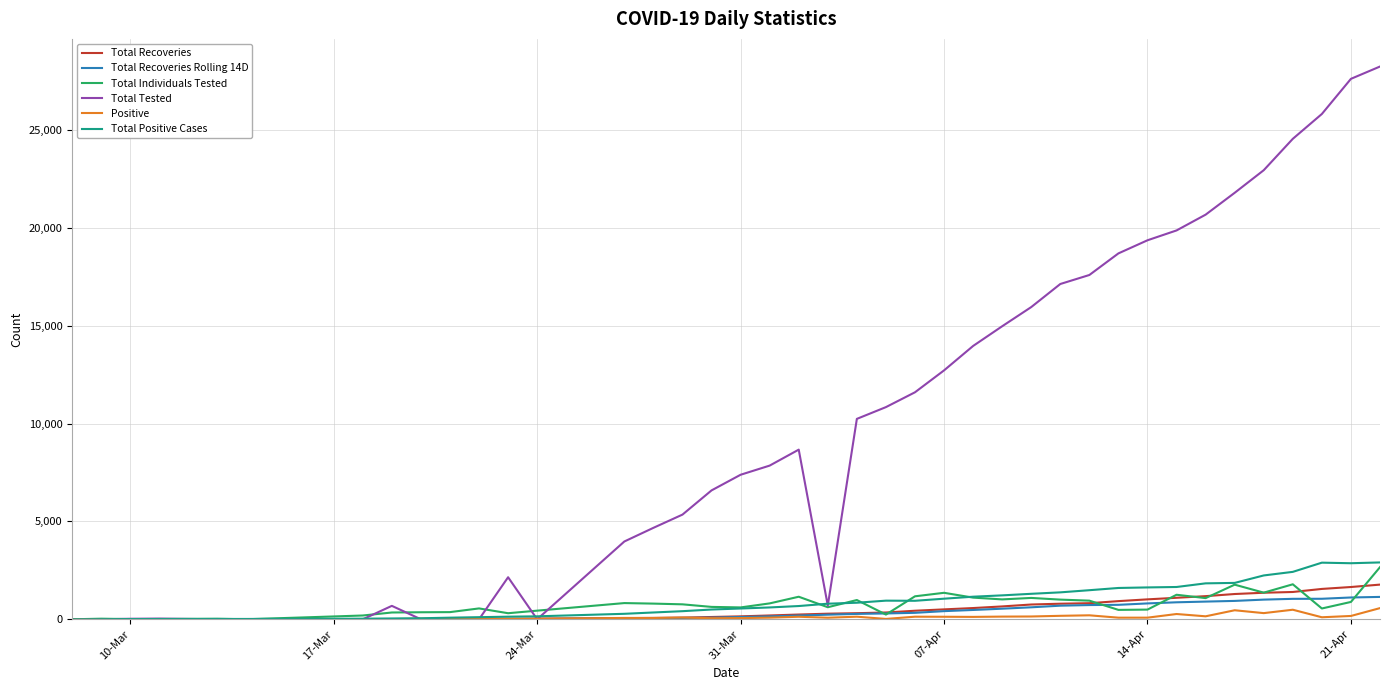

What is the maximum value shown in the chart?

28244